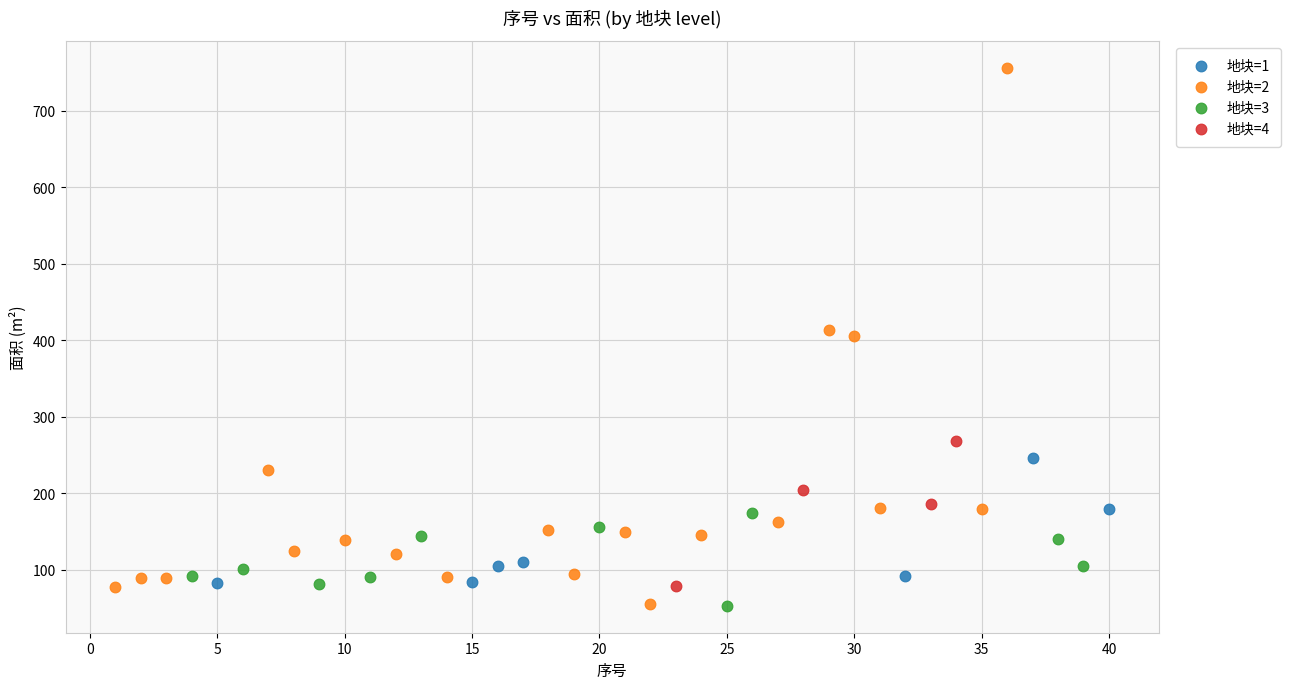

What are all the series names shown in the legend?

地块=1, 地块=2, 地块=3, 地块=4